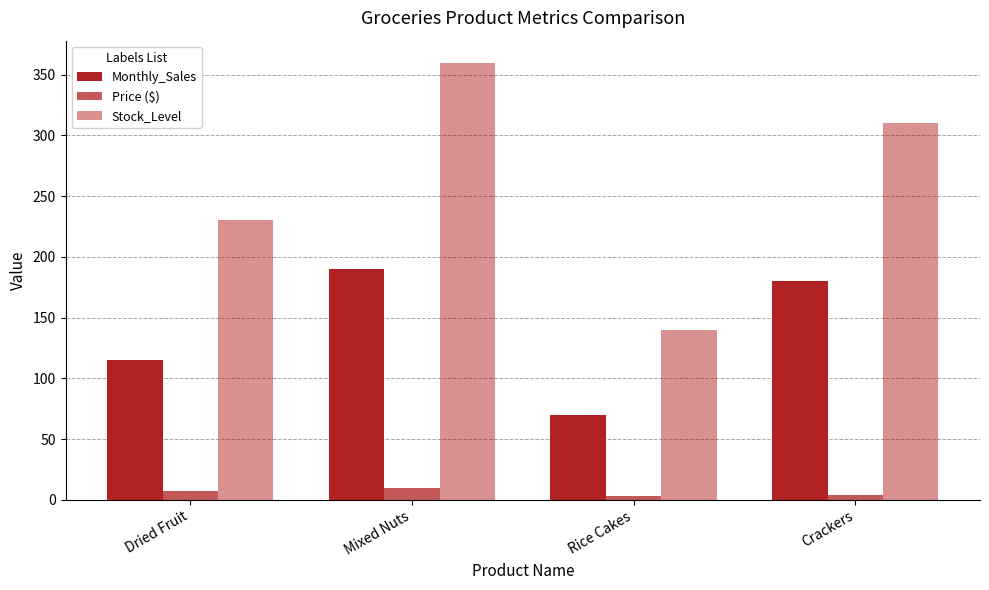

What is the label of the 4th bar from the left?

Crackers